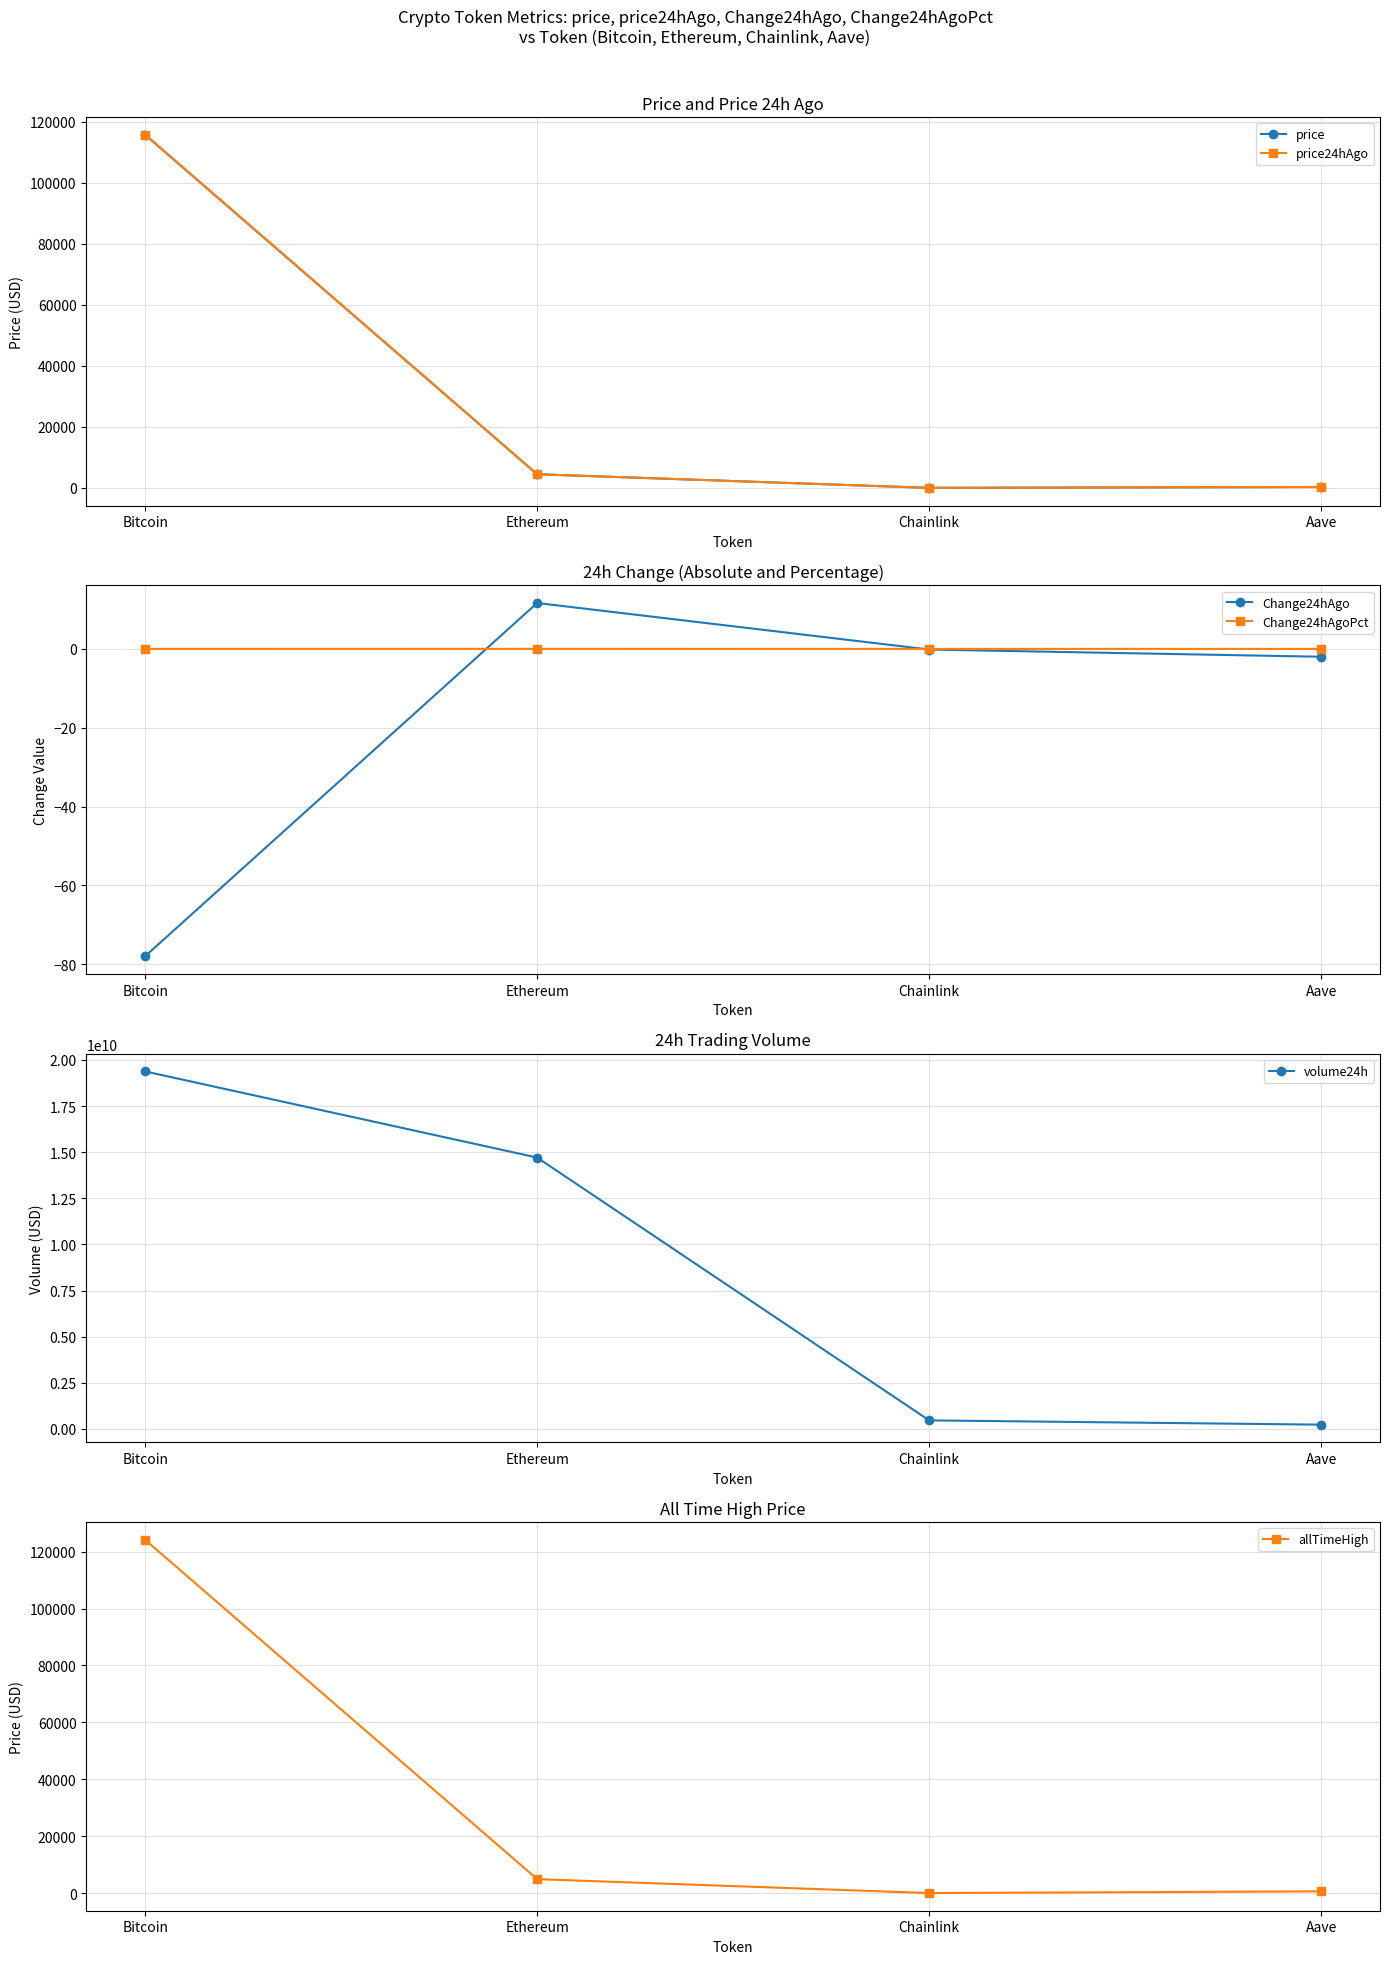

At which category does the chart reach its minimum across all series?

Bitcoin